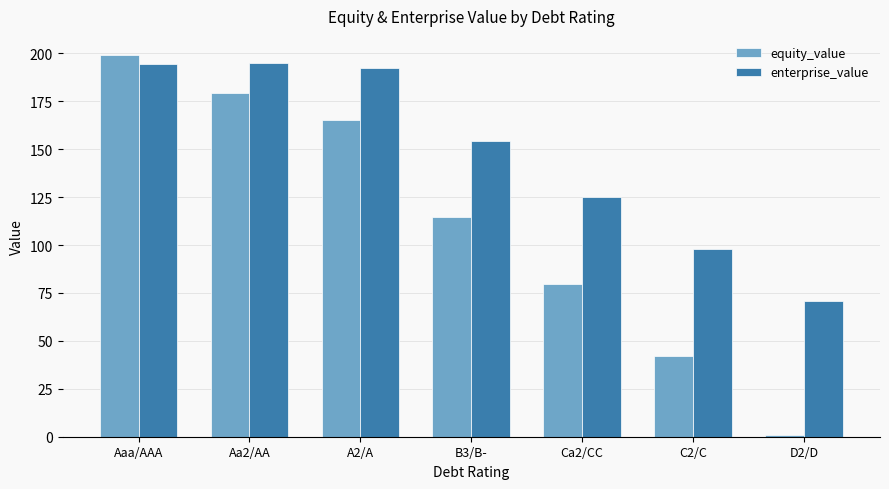

At which label does enterprise_value reach its minimum?

D2/D